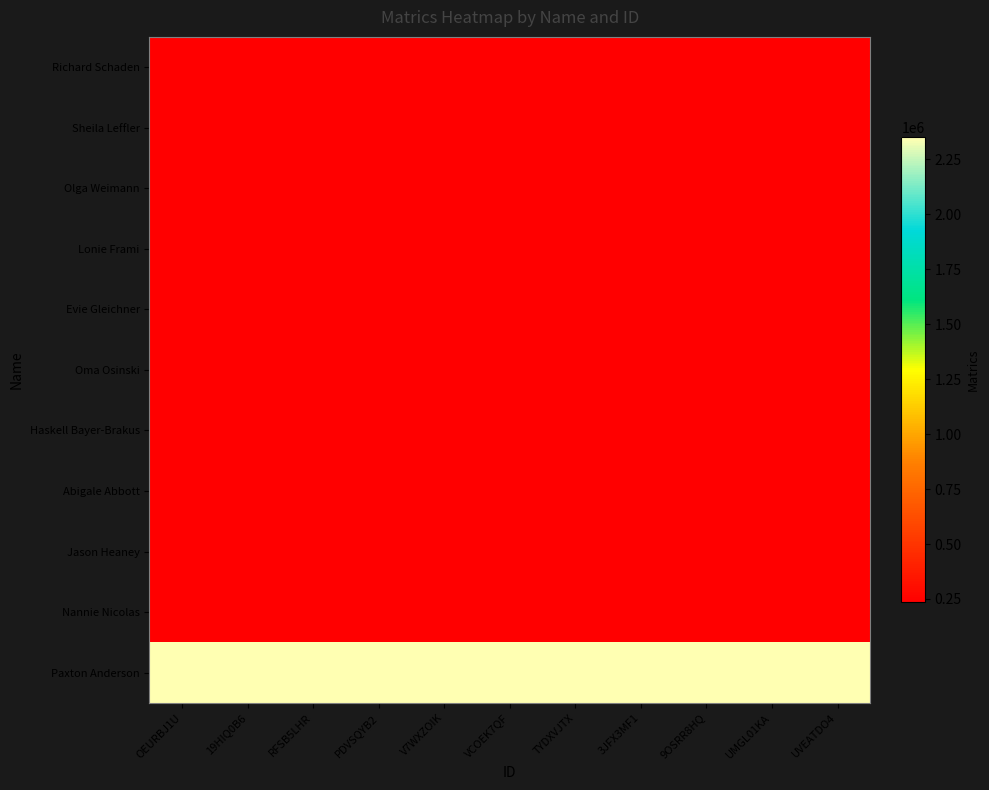

Count the number of categories in the chart.

11